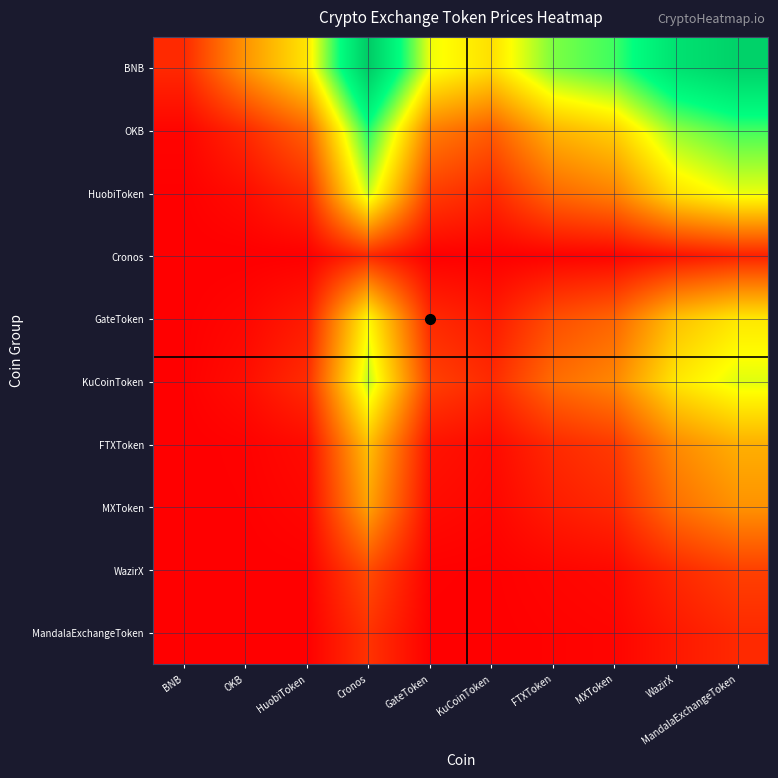

At how many categories does at least one series exceed 4?

6